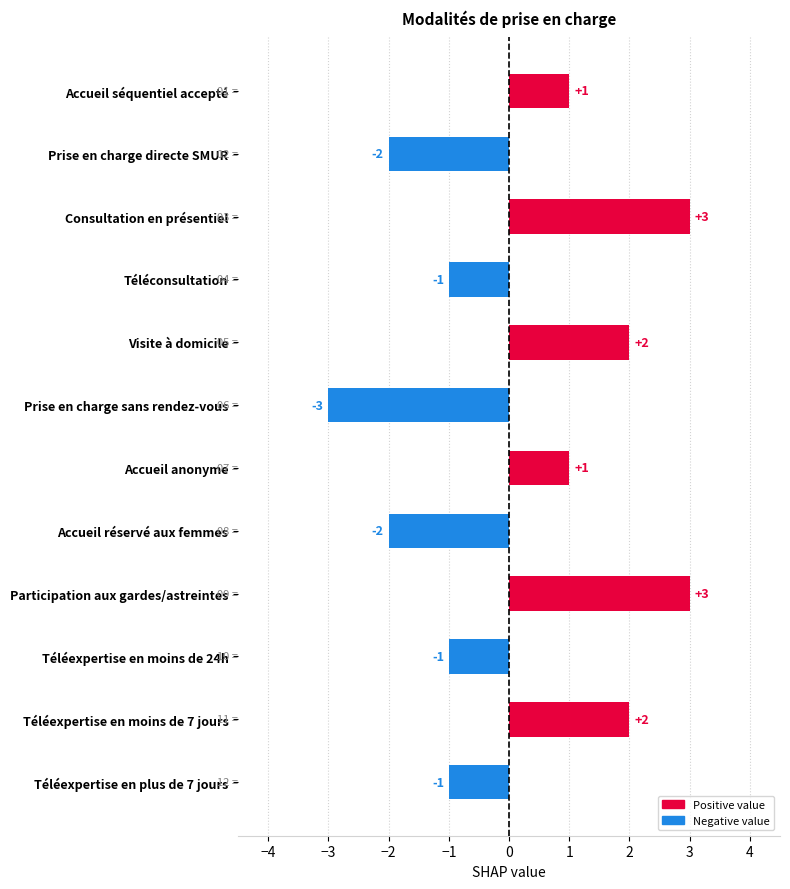

How many data points are less than 1?

6